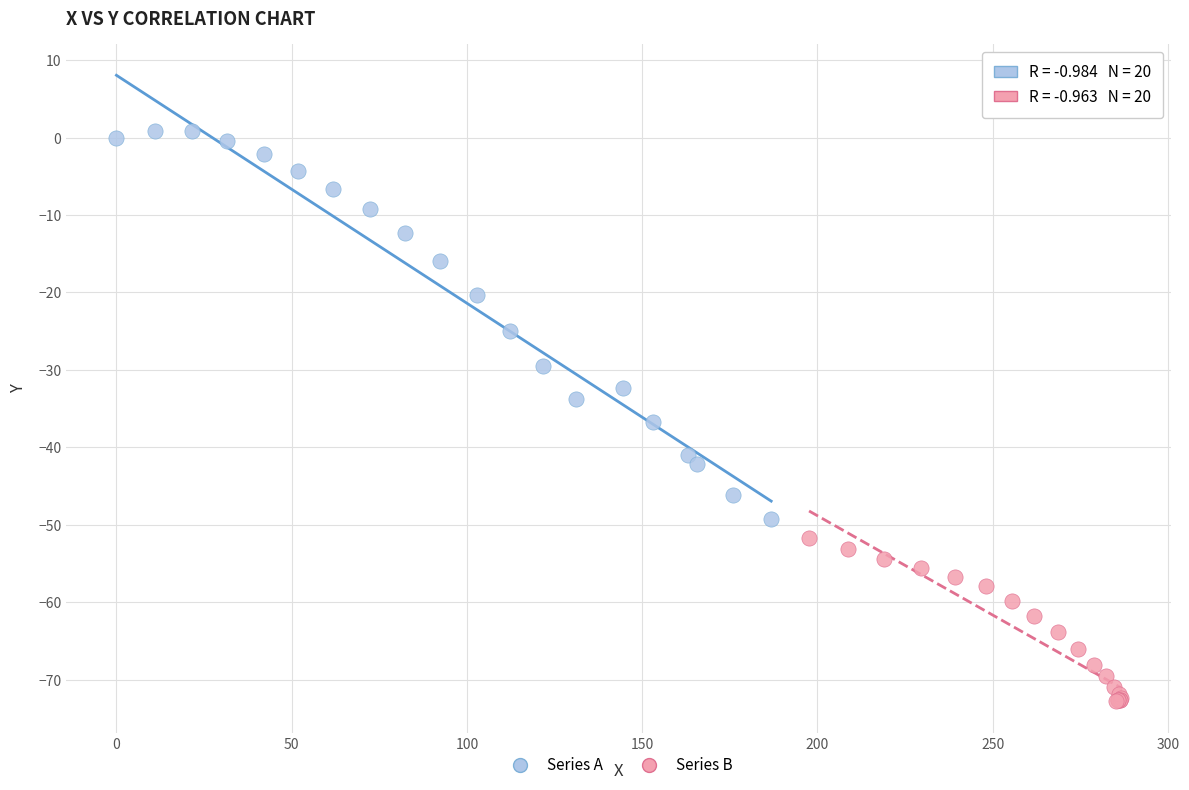

Which series contains the highest Y value?

Series A